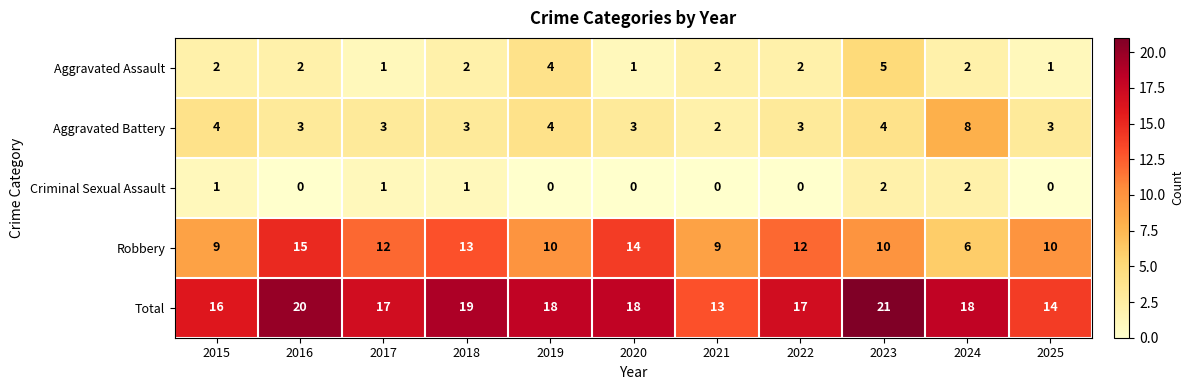

What is the sum of the Total values at 2016 and 2017?

37